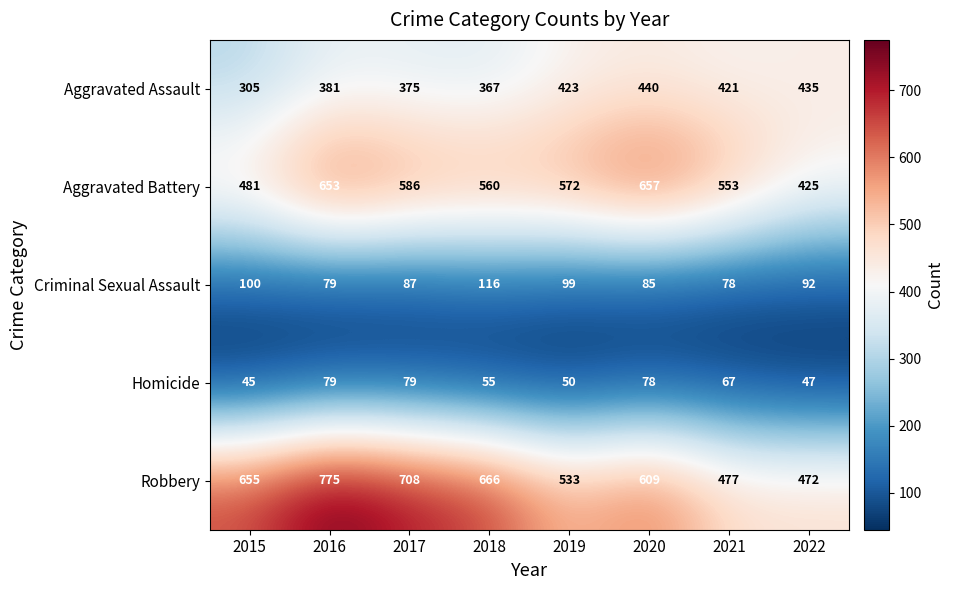

What is the difference between the highest and lowest values at 2017?

629